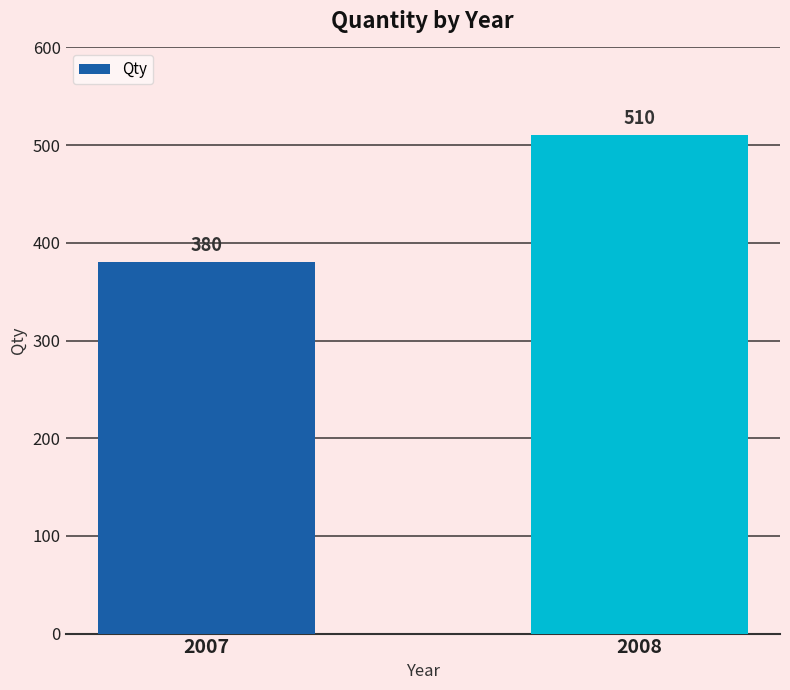

Does the chart contain any negative values?

No